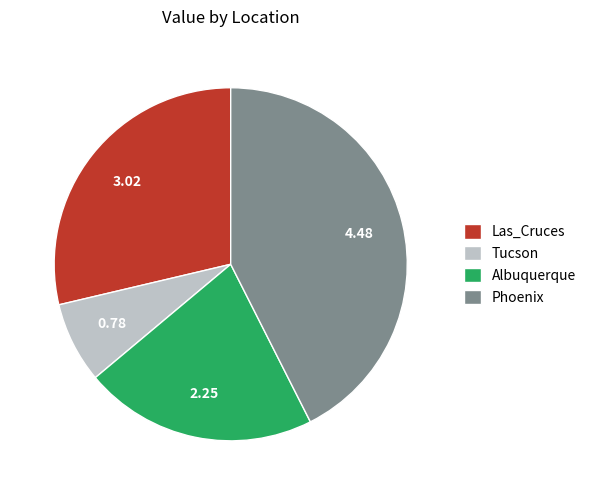

Does any single category account for the majority?

No